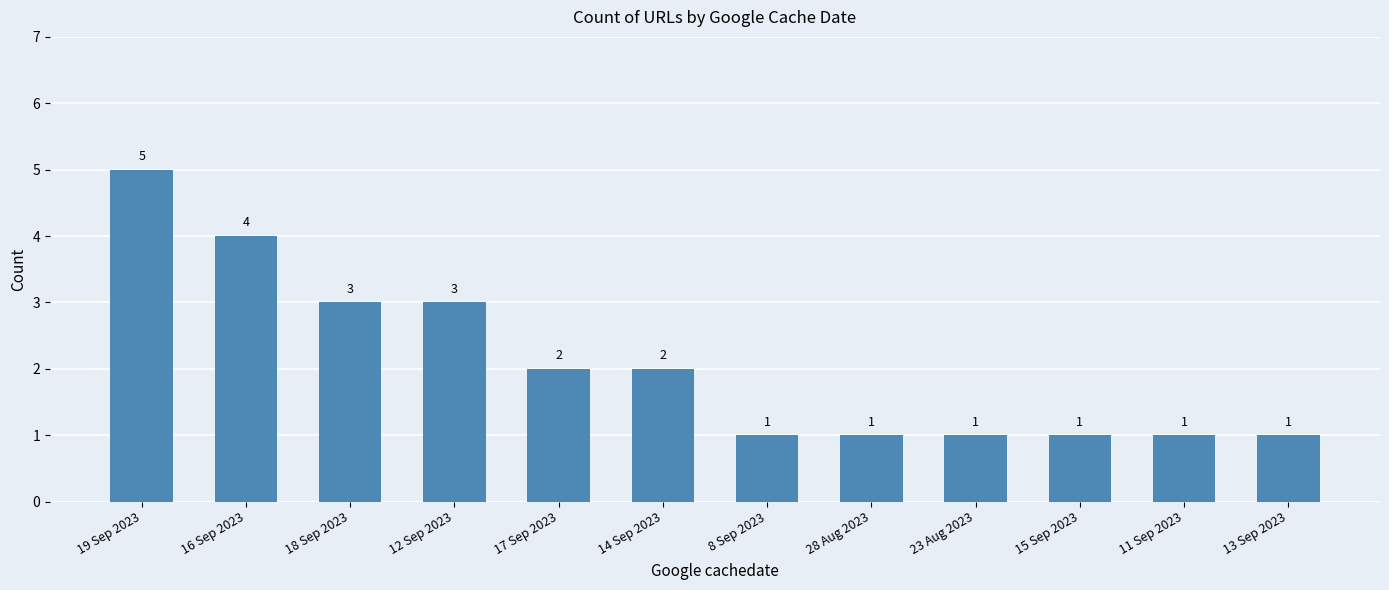

Reading right to left, transcribe all the data shown in this chart.

13 Sep 2023=1	11 Sep 2023=1	15 Sep 2023=1	23 Aug 2023=1	28 Aug 2023=1	8 Sep 2023=1	14 Sep 2023=2	17 Sep 2023=2	12 Sep 2023=3	18 Sep 2023=3	16 Sep 2023=4	19 Sep 2023=5